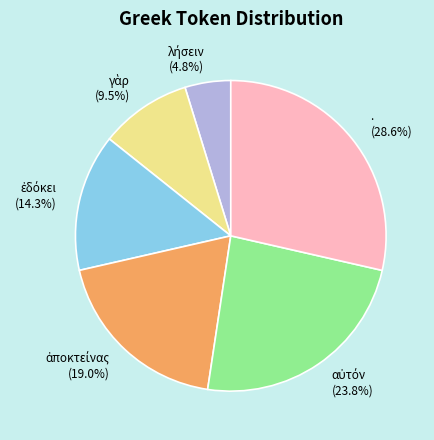

How much of the chart is everything except .?

71.4%